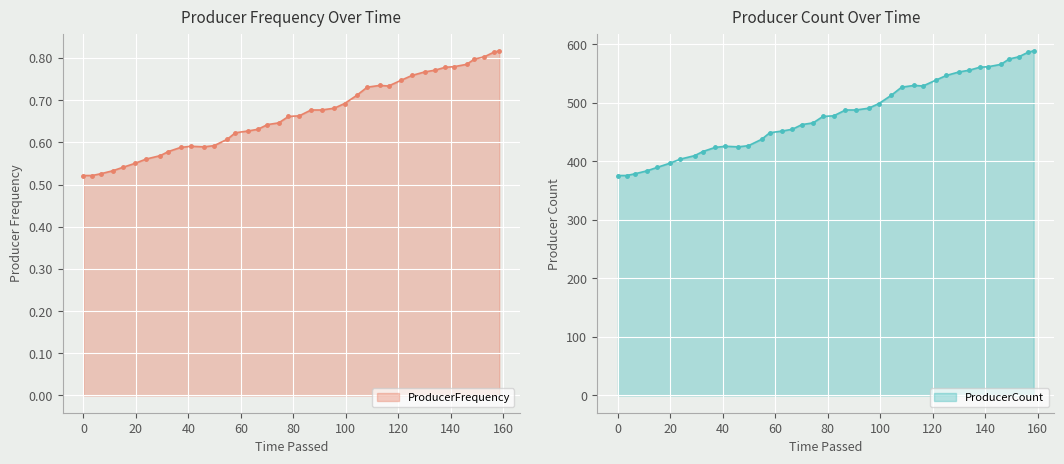

Reading left to right, what are all the values shown in this chart?

ProducerFrequency: 0.5	0.5	0.5	0.5	0.5	0.6	0.6	0.6	0.6	0.6	0.6	0.6	0.6	0.6	0.6	0.6	0.6	0.6	0.6	0.7	0.7	0.7	0.7	0.7	0.7	0.7	0.7	0.7	0.7	0.7	0.8	0.8	0.8	0.8	0.8	0.8	0.8	0.8	0.8	0.8
ProducerCount: 376.0	376.0	379.0	384.0	390.0	397.0	404.0	410.0	417.0	424.0	426.0	425.0	427.0	438.0	449.0	452.0	455.0	463.0	466.0	477.0	478.0	488.0	488.0	491.0	499.0	513.0	527.0	530.0	529.0	539.0	547.0	553.0	556.0	561.0	562.0	566.0	575.0	579.0	587.0	589.0